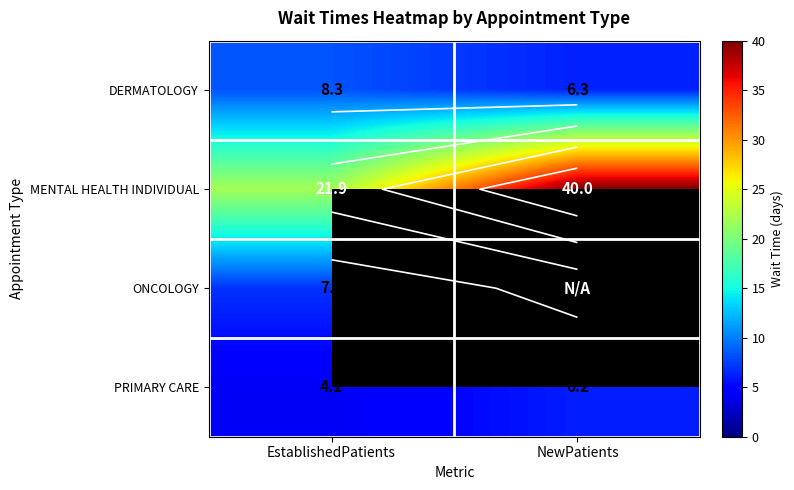

Which series changed the most between EstablishedPatients and NewPatients?

MENTAL HEALTH INDIVIDUAL